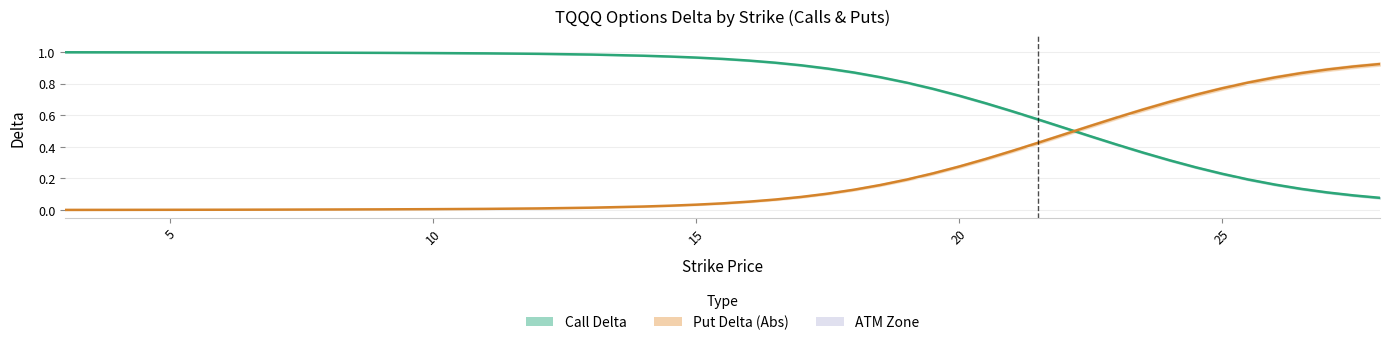

Which series has the largest total across all categories?

Call Delta